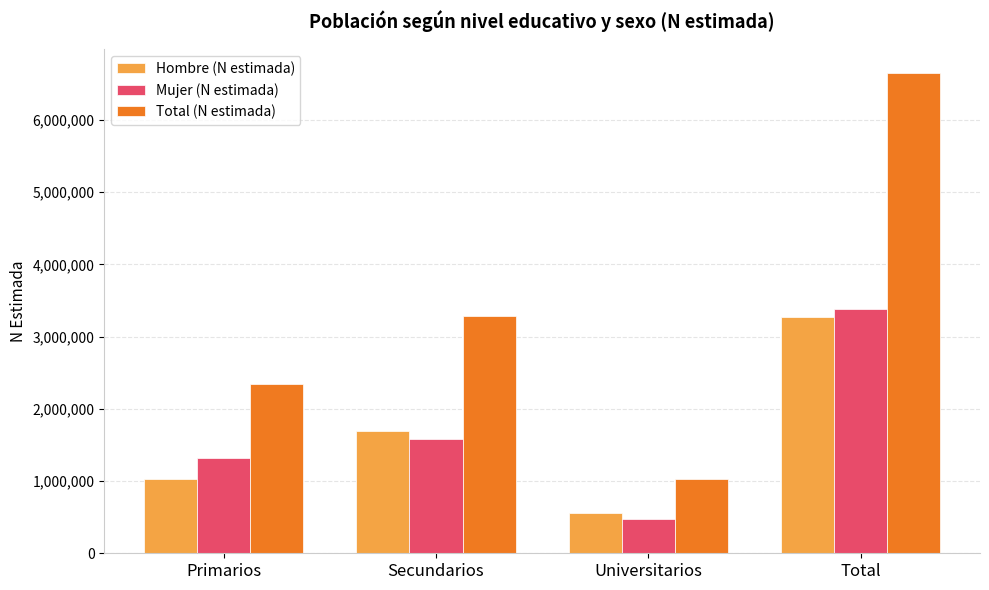

Which series has the largest total across all categories?

Total (N estimada)